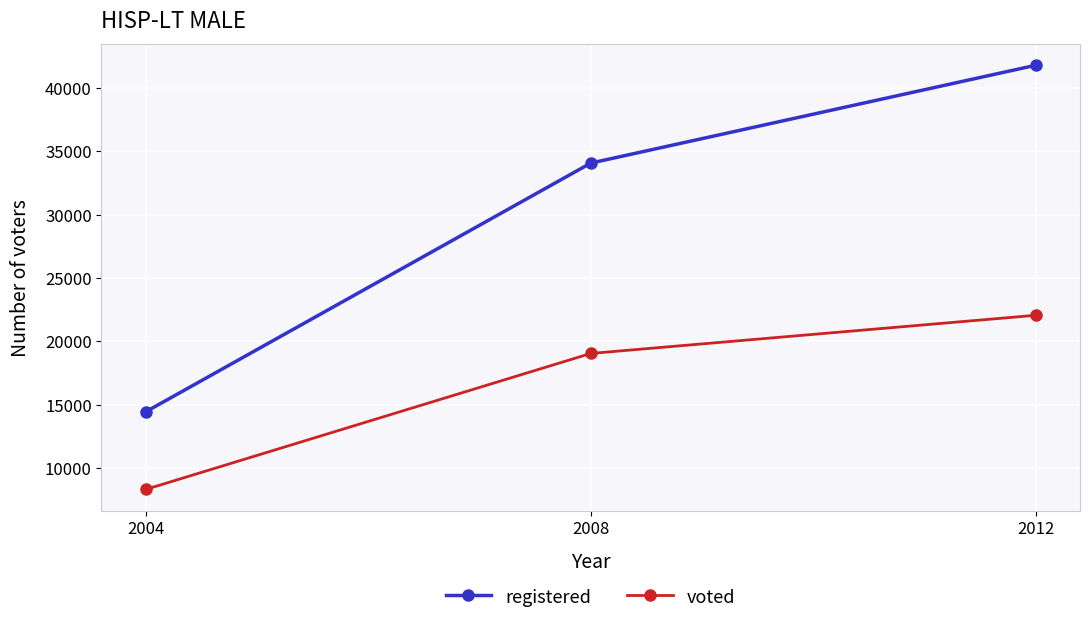

Read the registered value at 2004.

14452